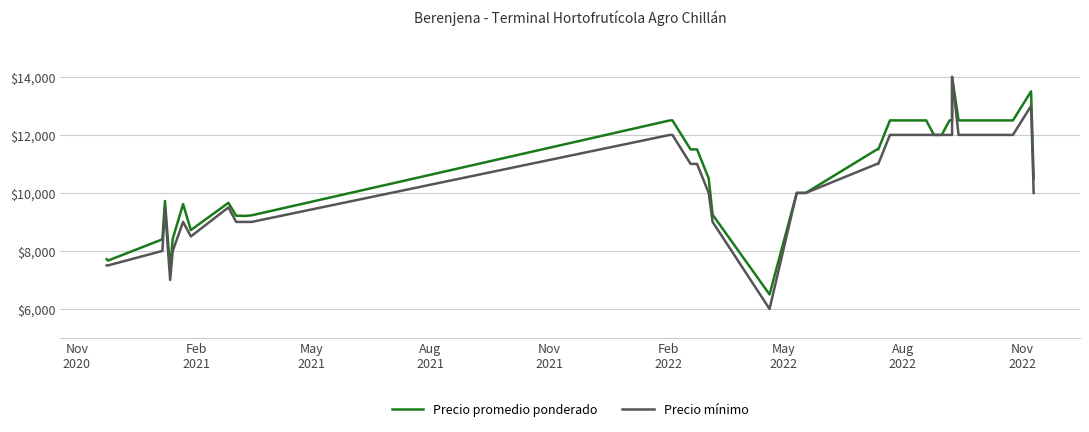

At how many categories does at least one series exceed 11401?

20